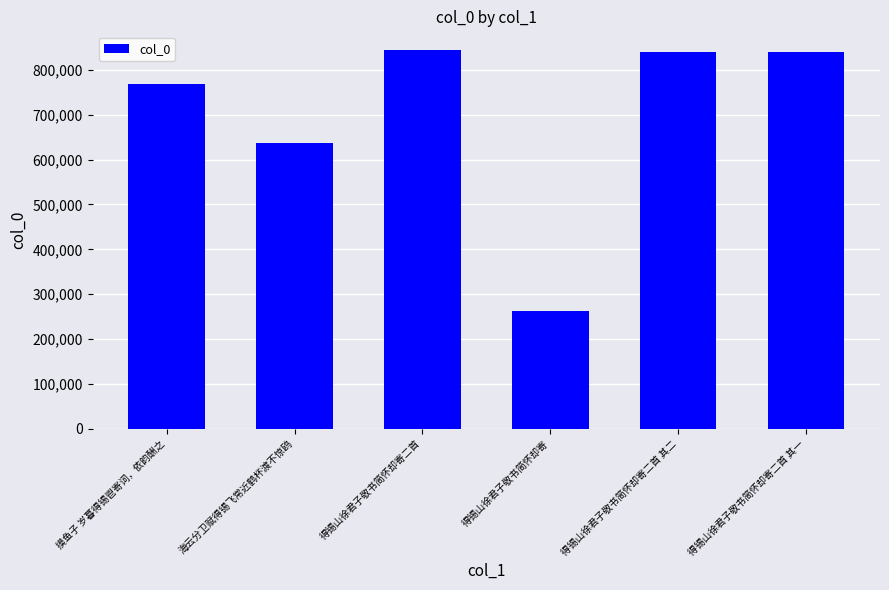

How many data points are less than 839361?

3